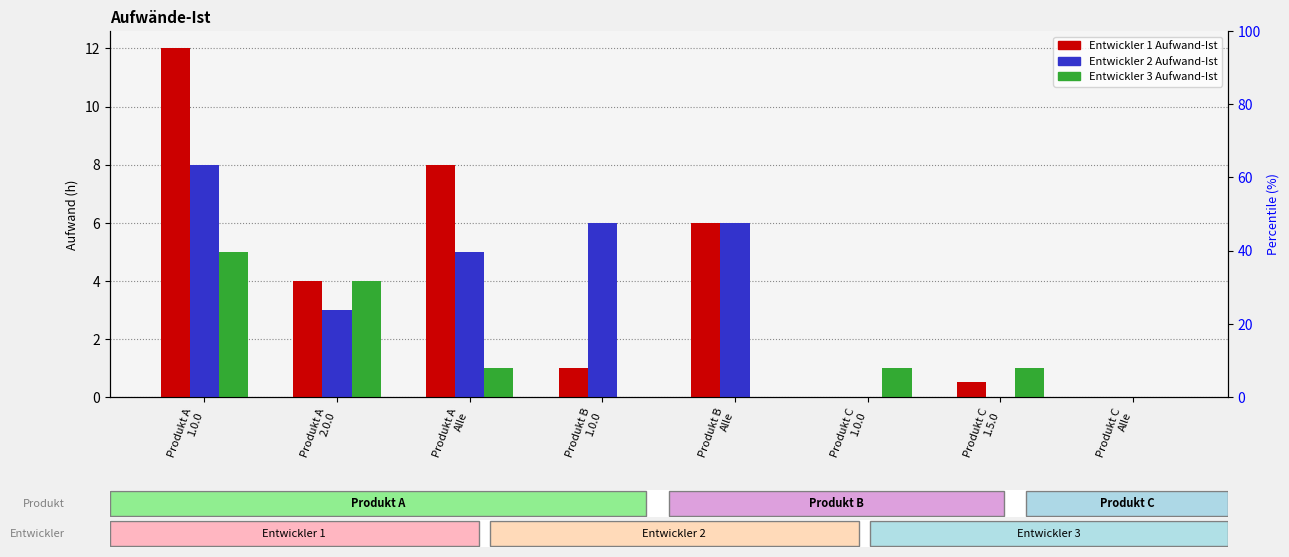

Reading right to left, list all the values displayed in this chart.

Entwickler 1: Produkt C
Alle=0.0	Produkt C
1.5.0=0.5	Produkt C
1.0.0=0.0	Produkt B
Alle=6.0	Produkt B
1.0.0=1.0	Produkt A
Alle=8.0	Produkt A
2.0.0=4.0	Produkt A
1.0.0=12.0
Entwickler 2: Produkt C
Alle=0.0	Produkt C
1.5.0=0.0	Produkt C
1.0.0=0.0	Produkt B
Alle=6.0	Produkt B
1.0.0=6.0	Produkt A
Alle=5.0	Produkt A
2.0.0=3.0	Produkt A
1.0.0=8.0
Entwickler 3: Produkt C
Alle=0.0	Produkt C
1.5.0=1.0	Produkt C
1.0.0=1.0	Produkt B
Alle=0.0	Produkt B
1.0.0=0.0	Produkt A
Alle=1.0	Produkt A
2.0.0=4.0	Produkt A
1.0.0=5.0